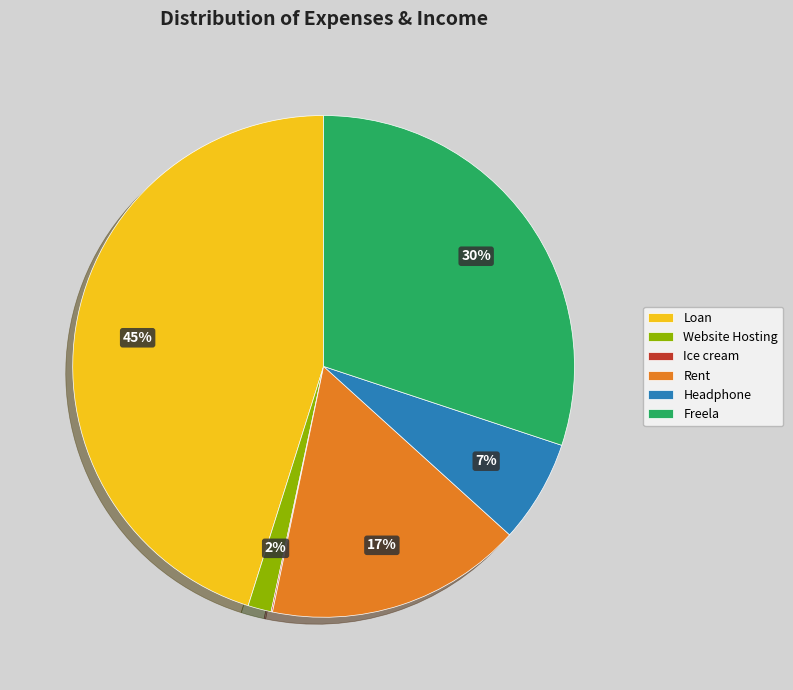

To the nearest percent, what percentage of the pie is Headphone?

7%